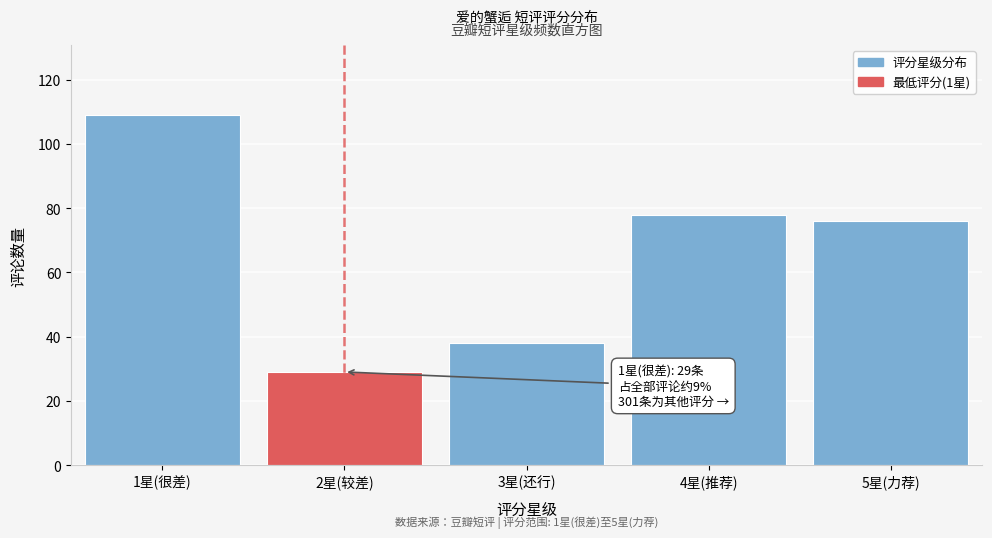

Reading left to right, what are all the values shown in this chart?

1星(很差)=109	2星(较差)=29	3星(还行)=38	4星(推荐)=78	5星(力荐)=76